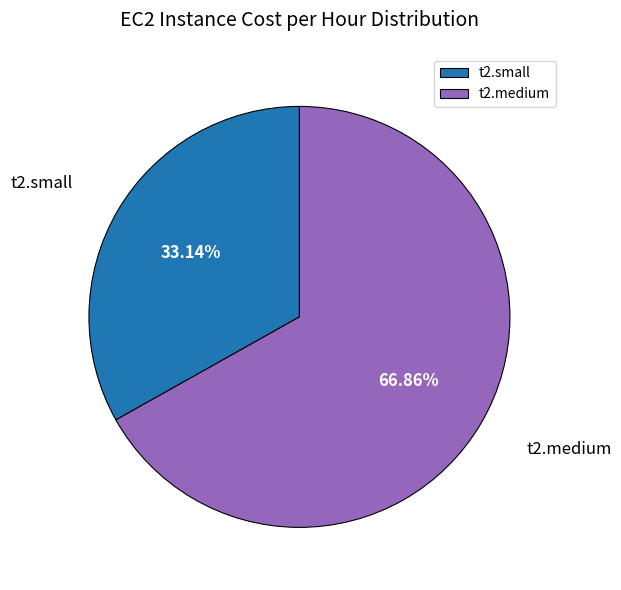

Rank the categories by value from highest to lowest.

t2.medium, t2.small